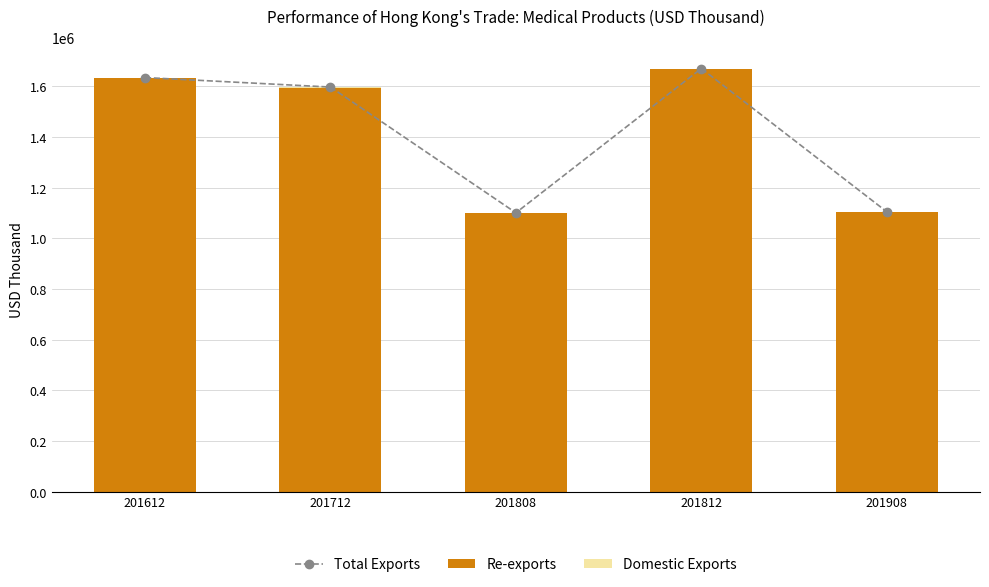

What are all the series names shown in the legend?

Total Exports, Re-exports, Domestic Exports